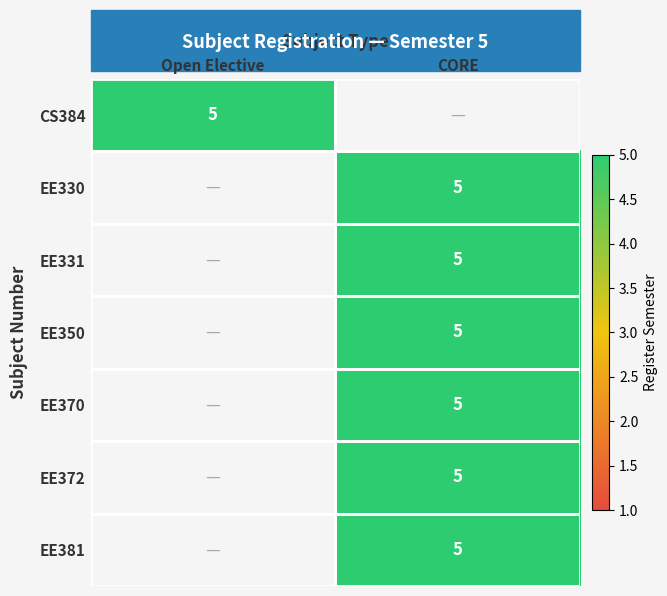

The value of EE350 at CORE is 5. True or false?

True